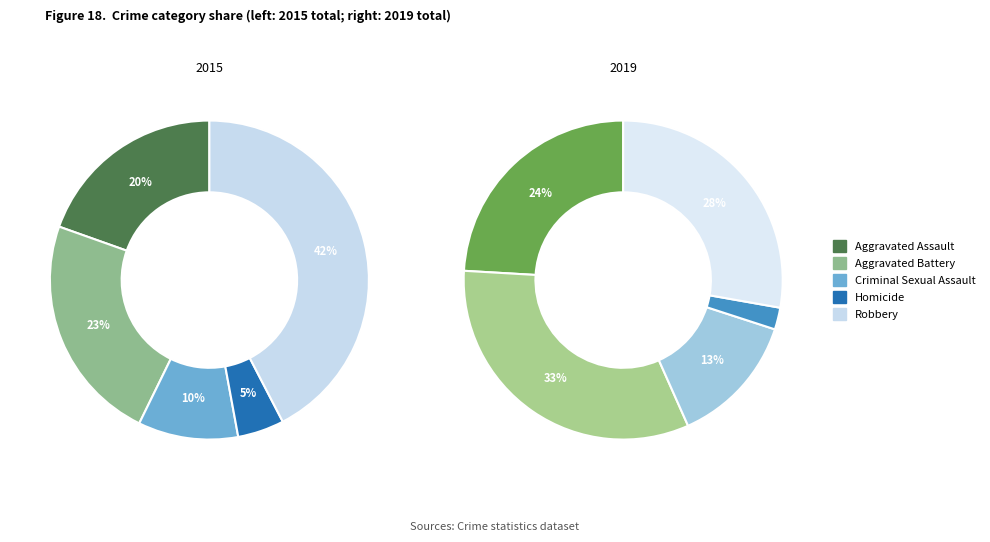

The values_2015 slice represents 20% of the pie. True or false?

True